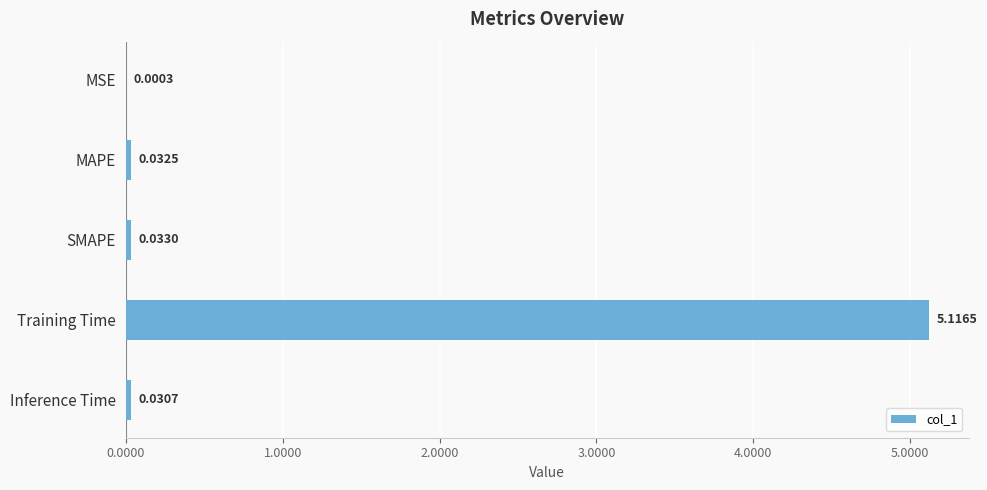

What is the sum of the values at MSE and Training Time?

5.1